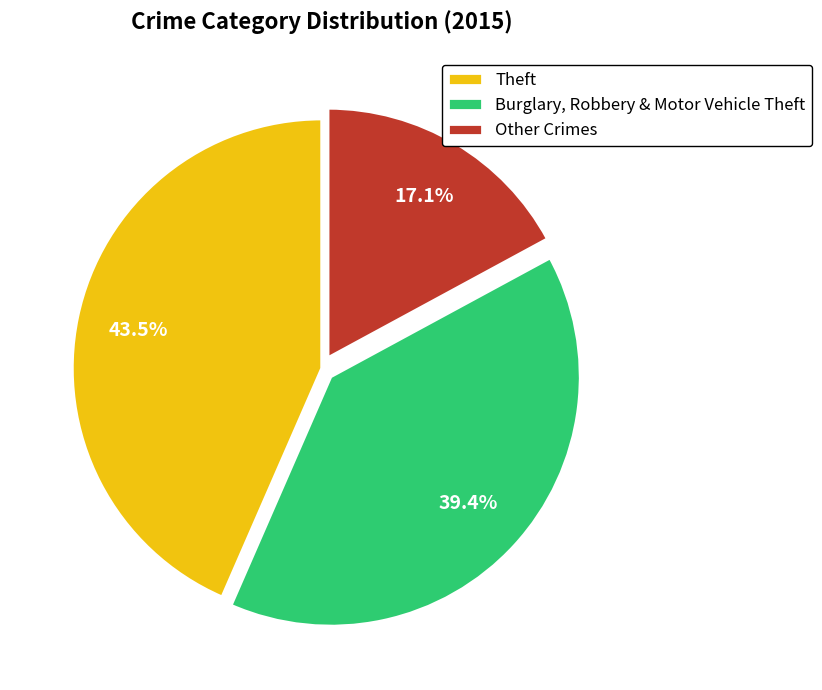

Rank the categories by value from highest to lowest.

Theft, Burglary, Robbery & Motor Vehicle Theft, Other Crimes